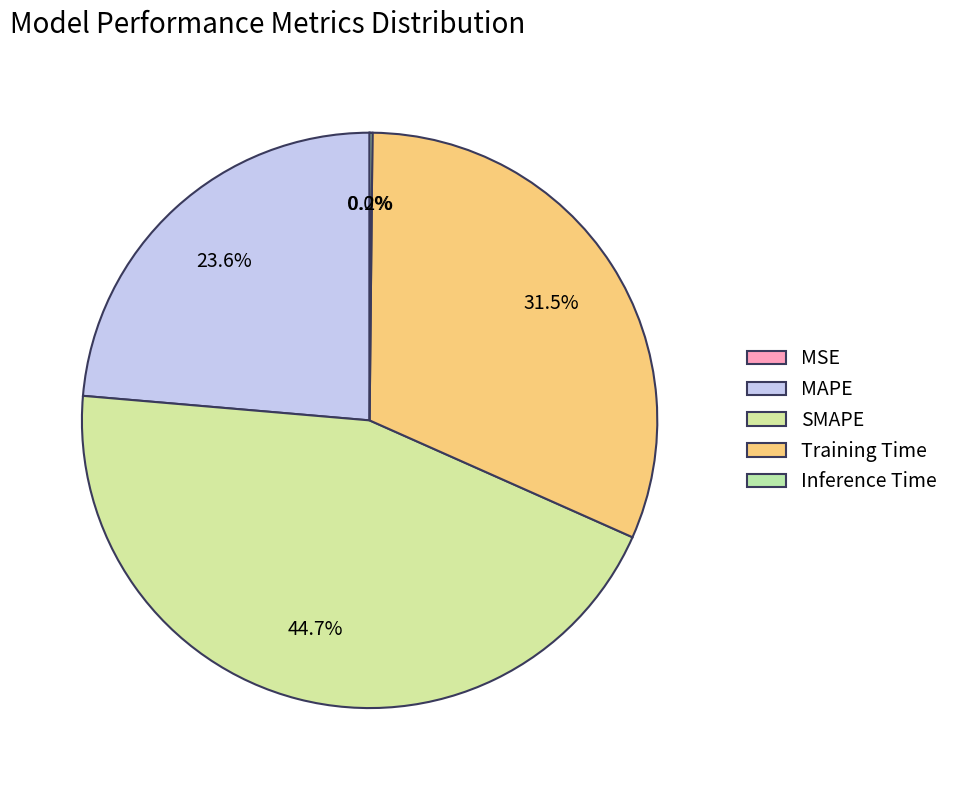

What is the smallest slice in the pie chart?

MSE